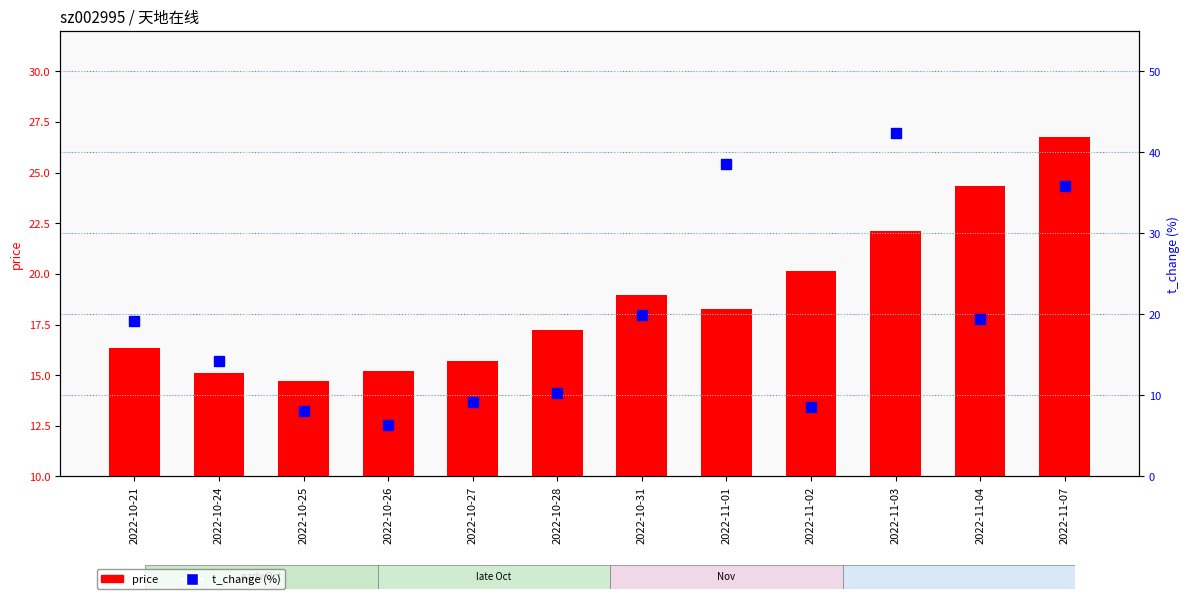

How many values in the t_change (%) series exceed 19?

6